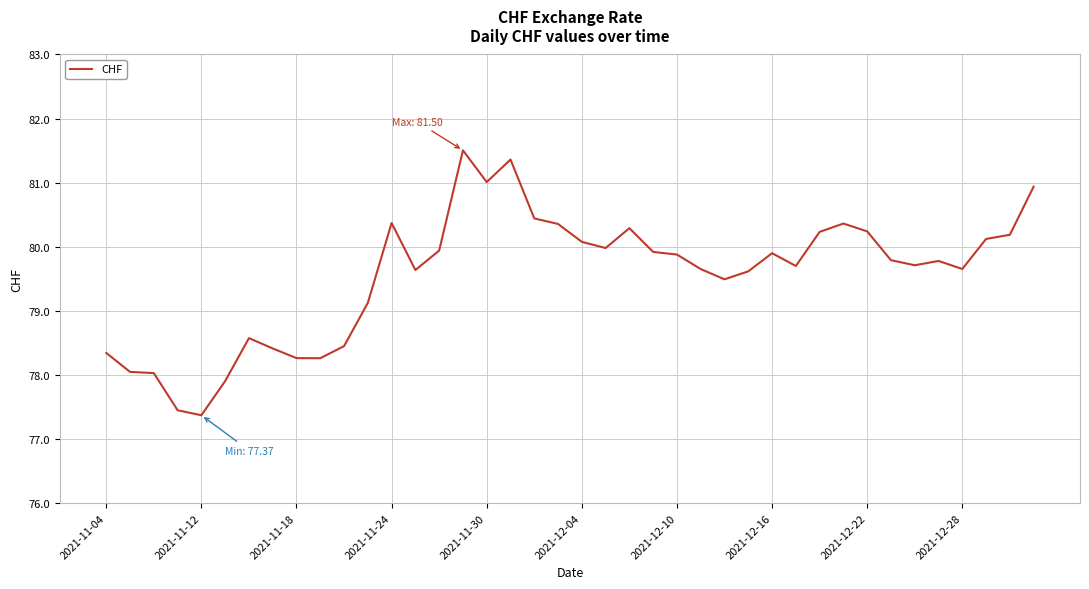

What is the difference between the maximum and minimum values?

4.1